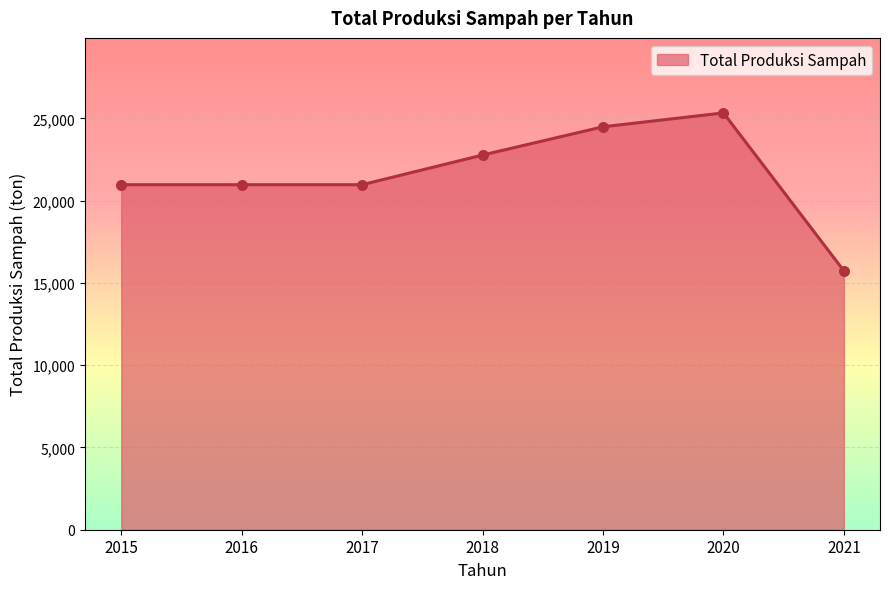

What is the change in value from 2019 to 2021?

-8755.2